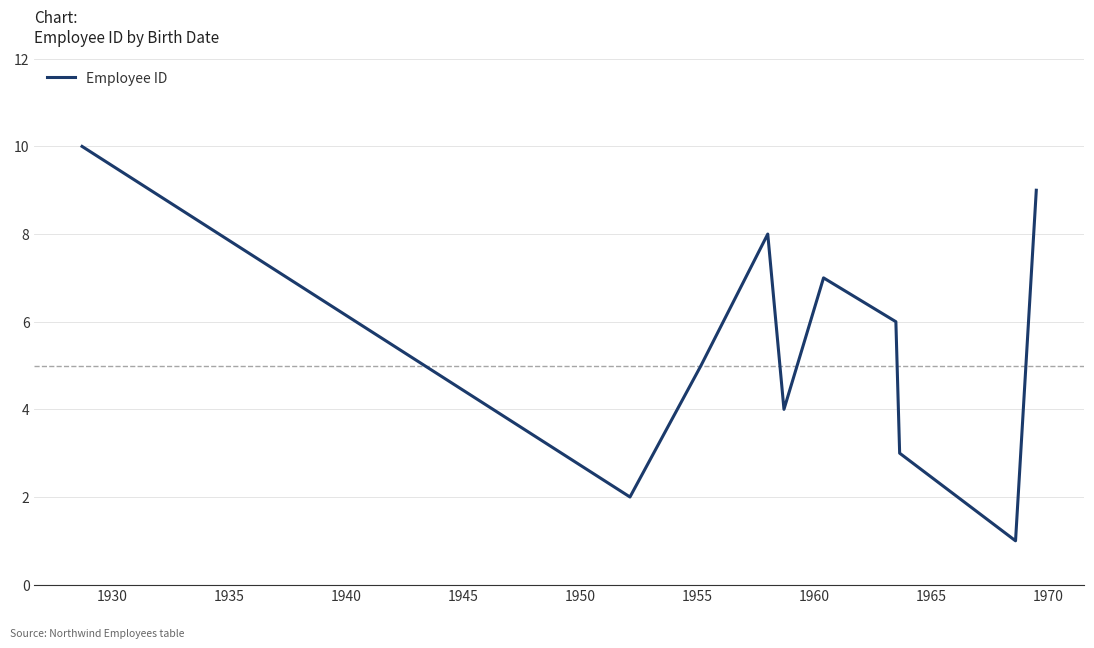

What is the maximum value shown in the chart?

10